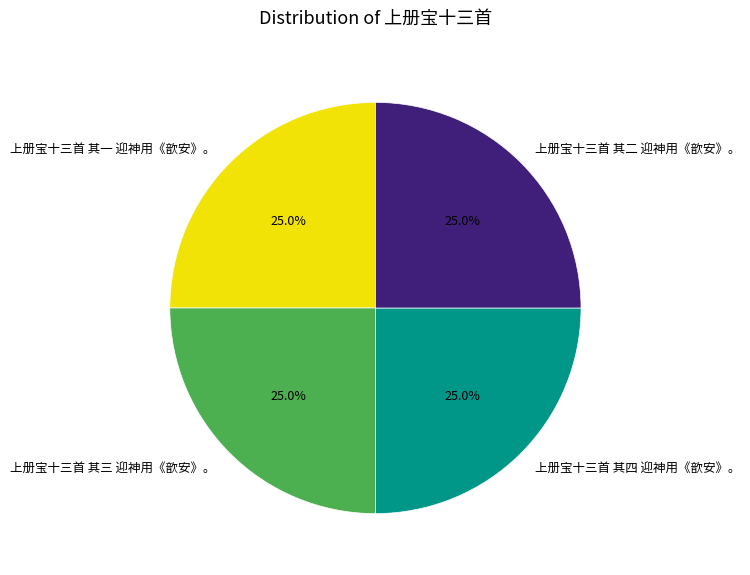

Is 上册宝十三首 其三 迎神用《歆安》。 the majority of the pie?

No